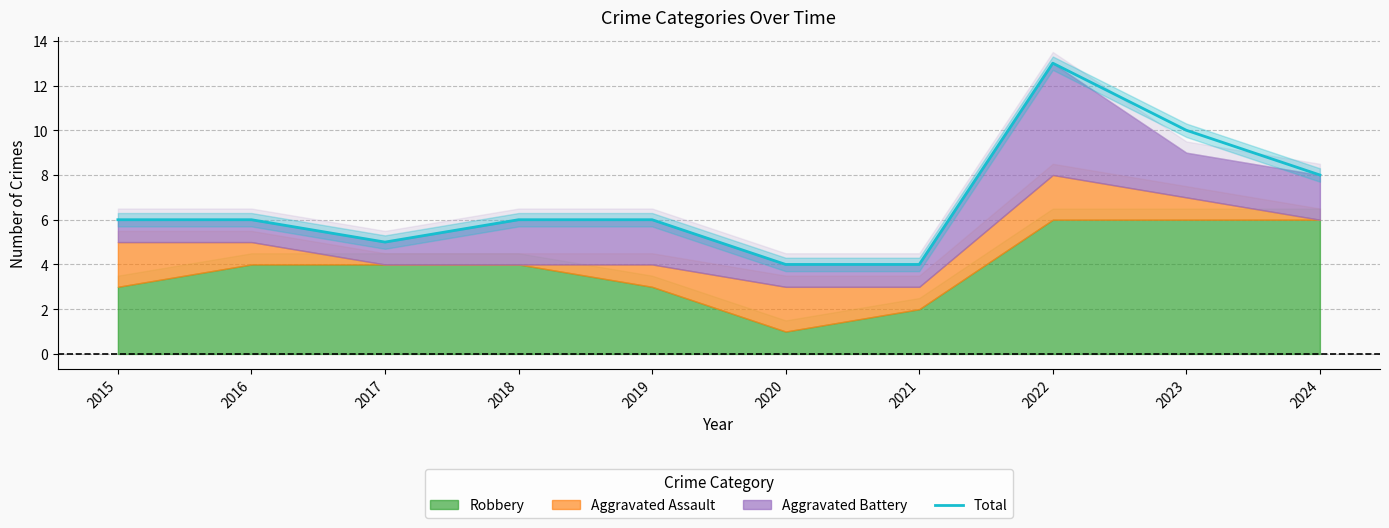

How many values exceed 6?

3